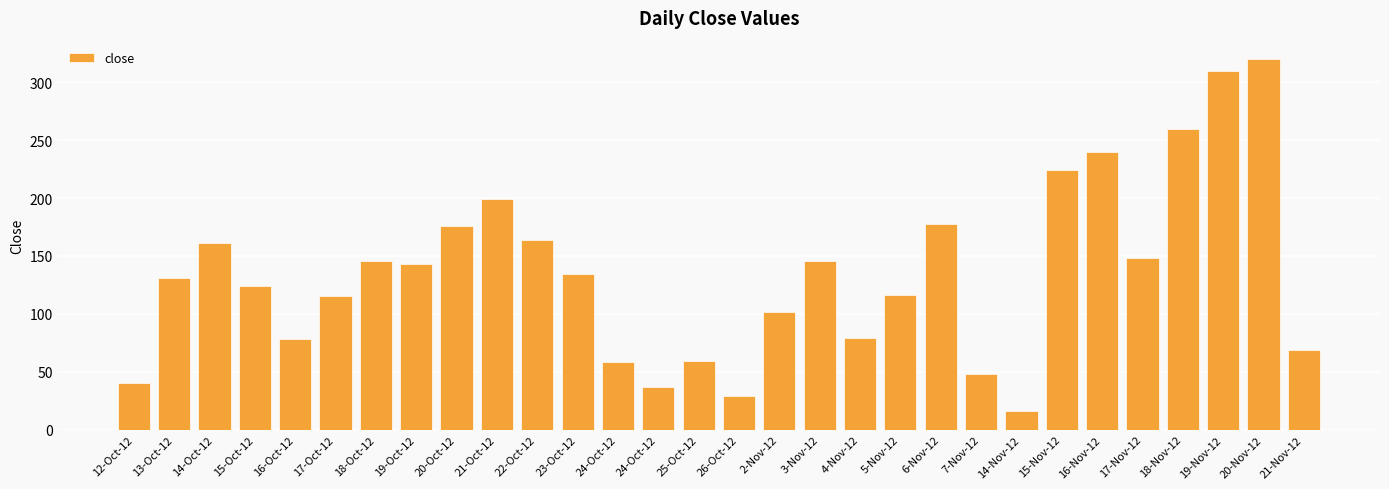

True or false: the data shows 58 at 24-Oct-12.

True